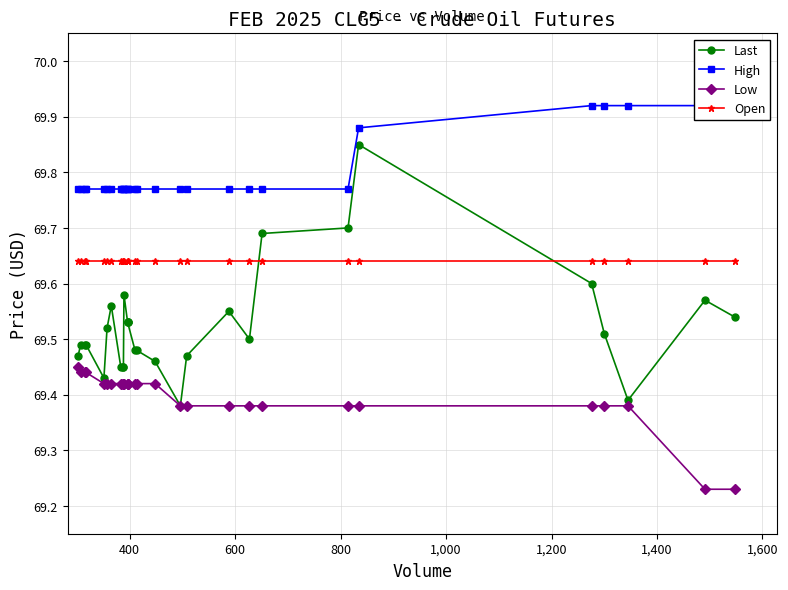

Is the value of Low at 27 greater than the value of Last at 1,000?

No